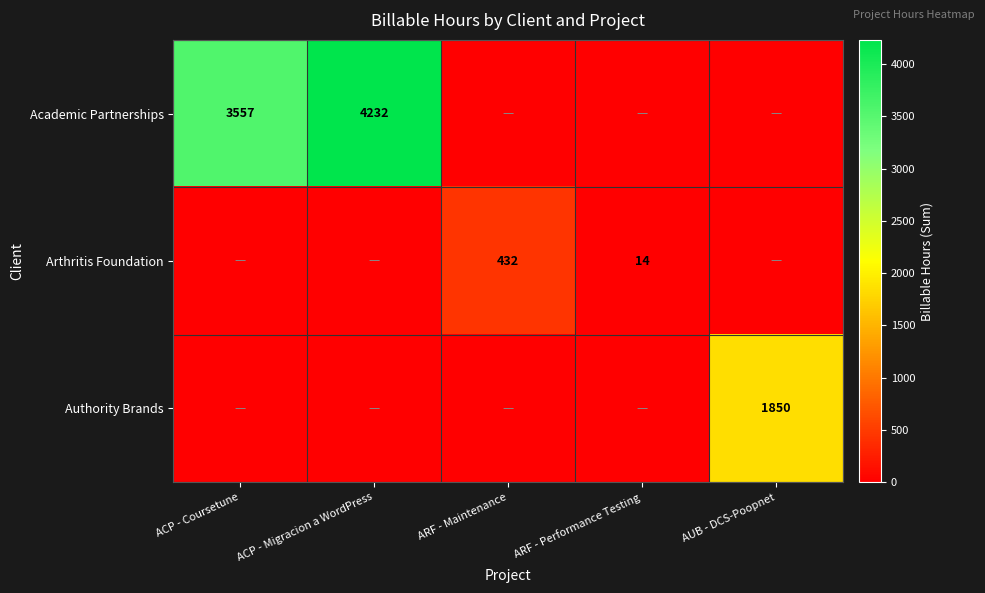

The Authority Brands series shows 1850 at AUB - DCS-Poopnet. True or false?

True